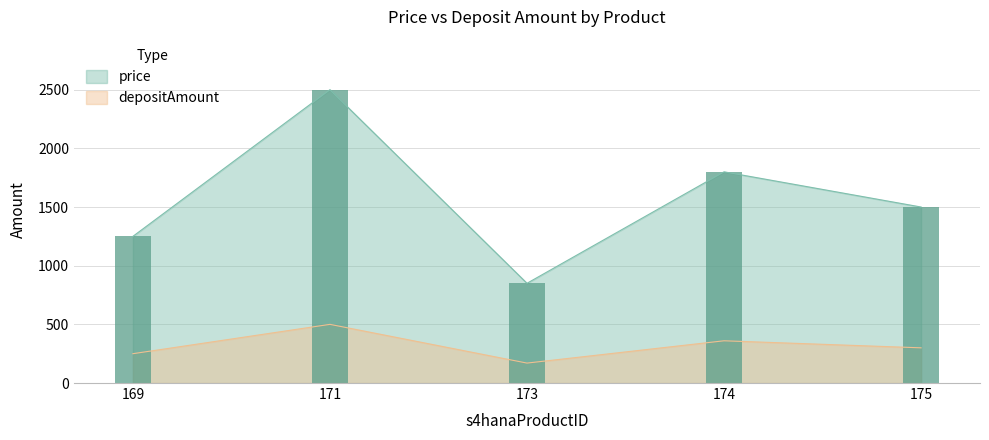

The value of depositAmount at 174 is 96. True or false?

False